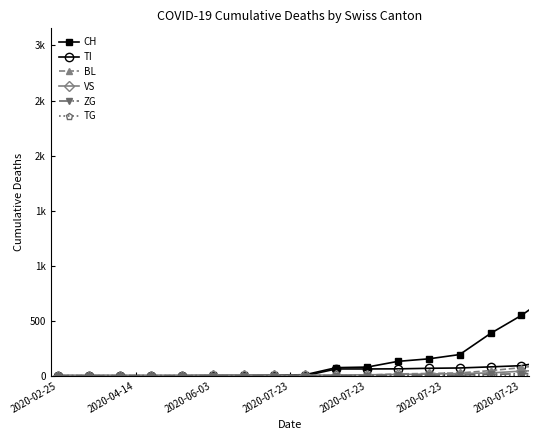

What are all the series names shown in the legend?

CH, TI, BL, VS, ZG, TG